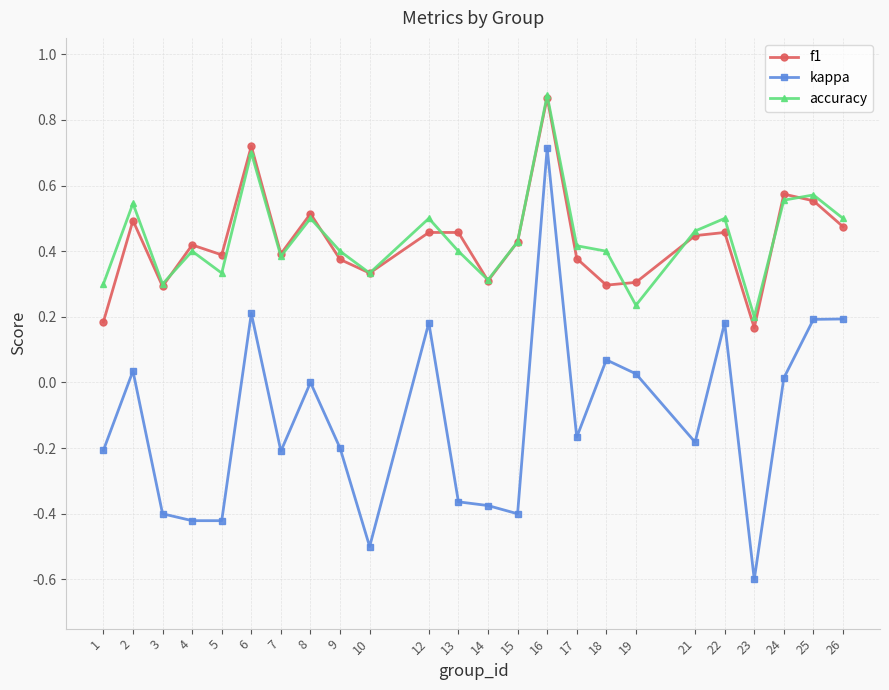

Is this an area chart (filled region under the line)?

No